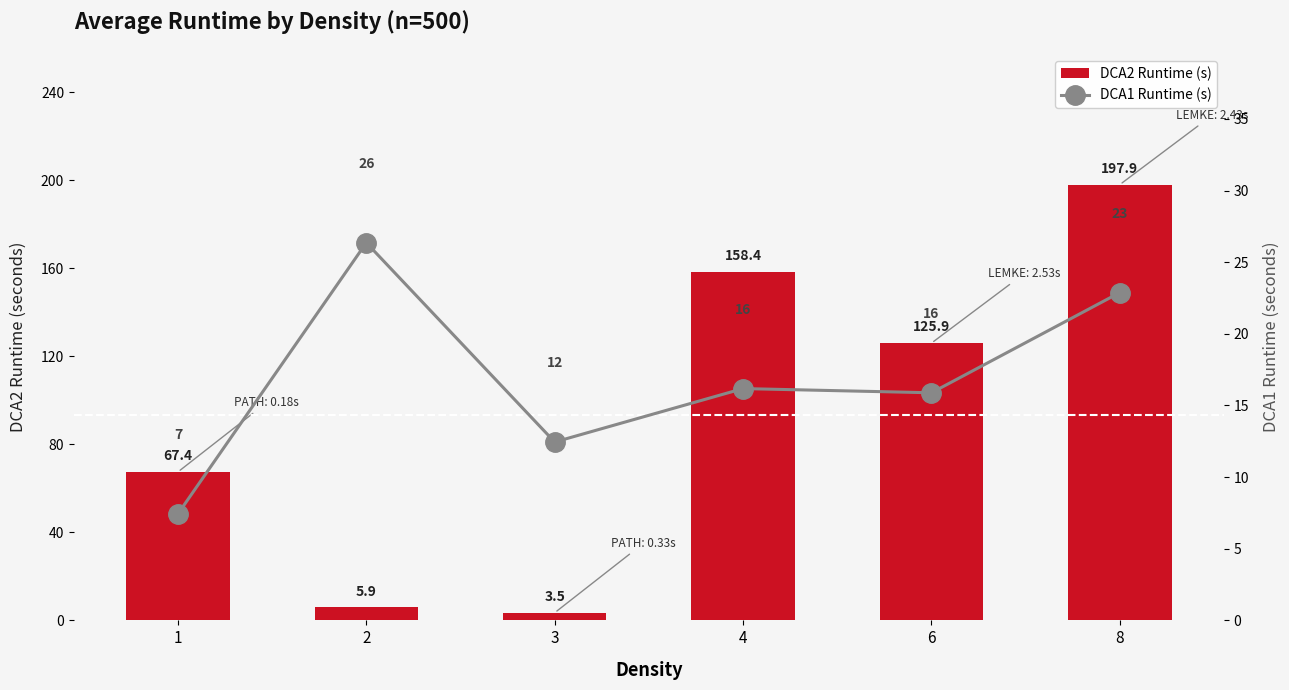

How many values in the DCA1 Runtime (s) series exceed 16?

3